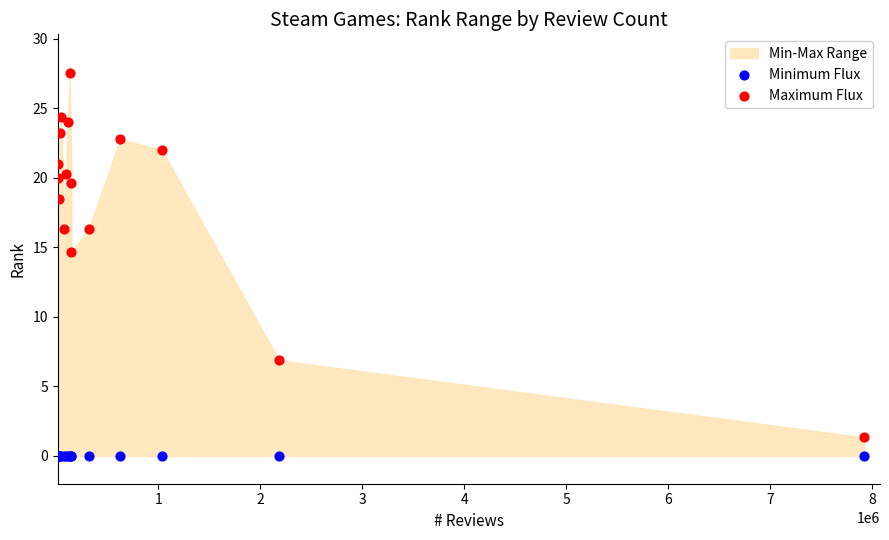

In the Maximum Flux series, what Y value is closest to 14?

14.7